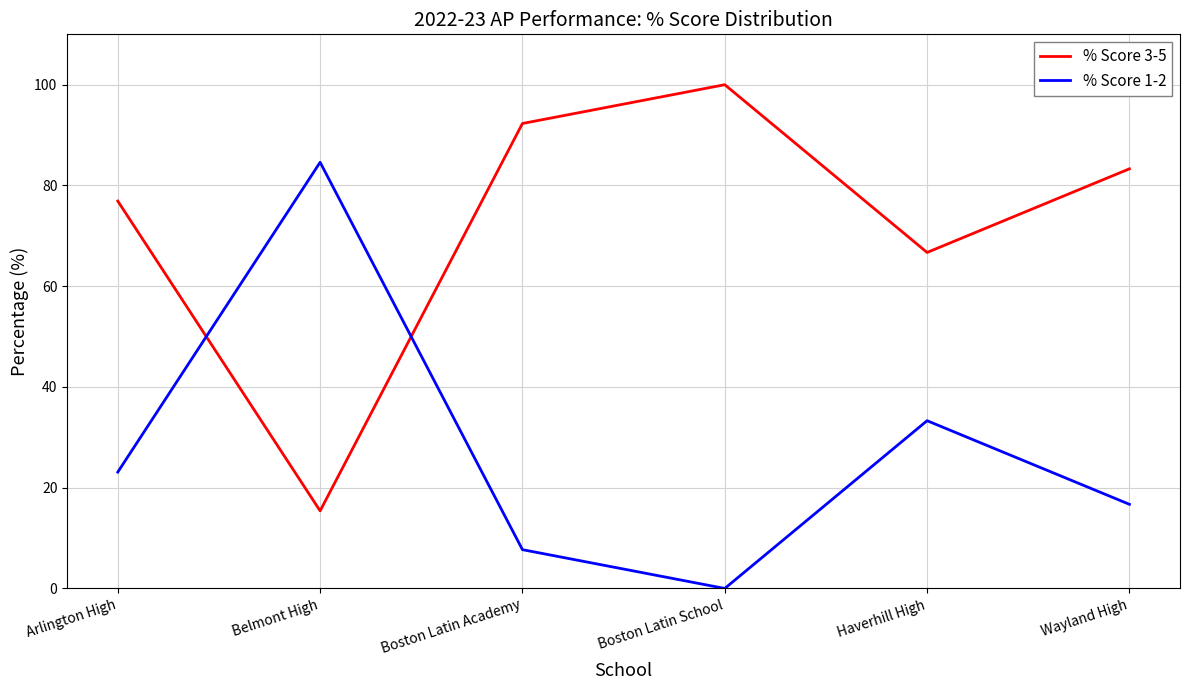

True or false: % Score 1-2 has a value of 23.1 at Arlington High.

True